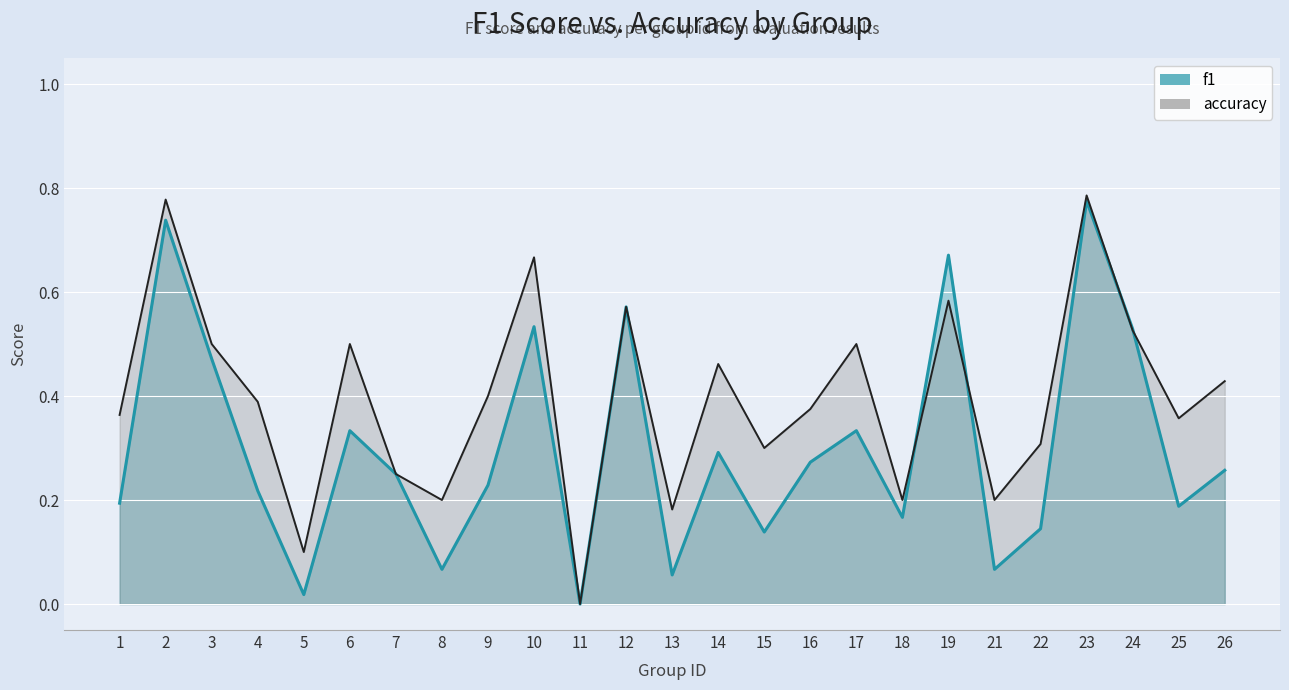

In accuracy, how many points are lower than both neighbors (excluding endpoints)?

8